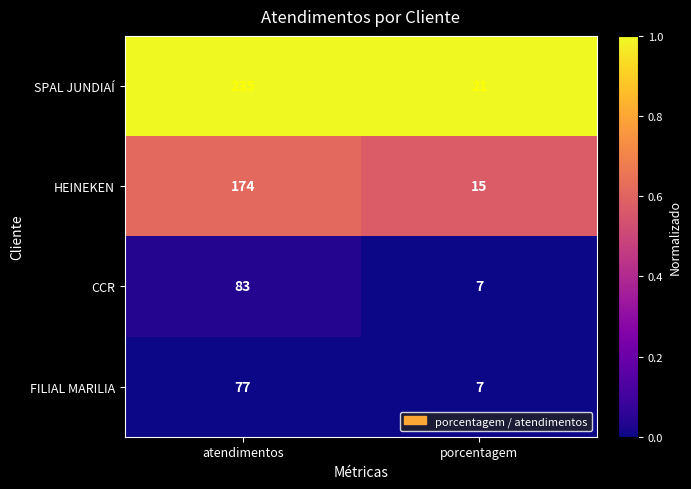

Between atendimentos and porcentagem, which series saw the biggest shift?

SPAL JUNDIAÍ